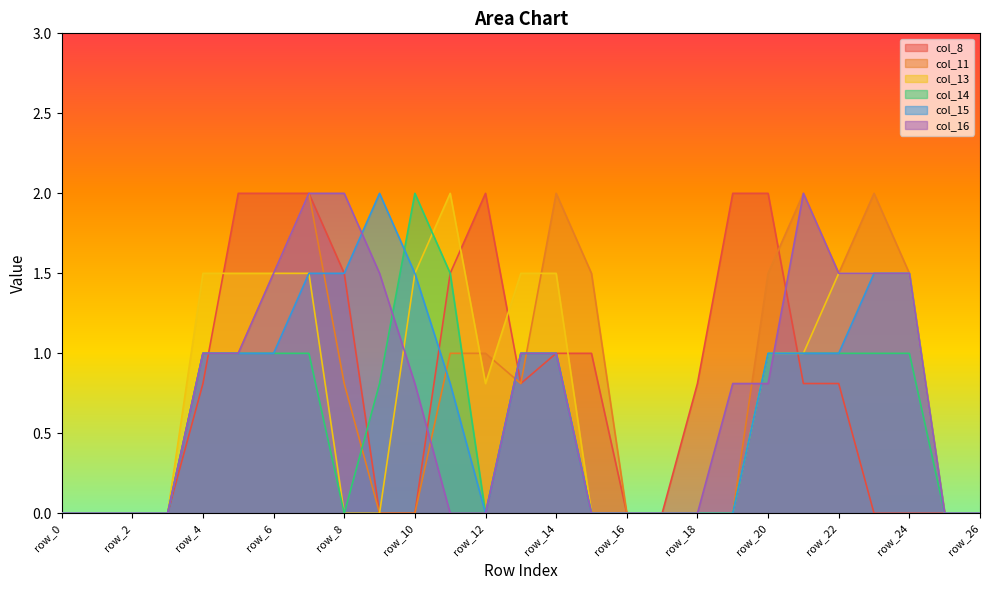

What is the difference between the col_16 values at row_13 and row_23?

0.5